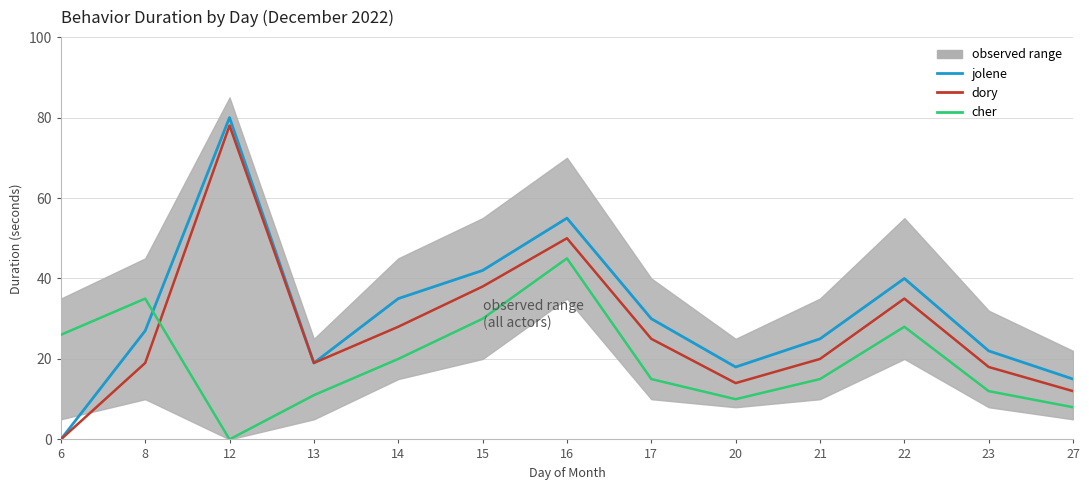

Is it true that cher equals 35 at 8?

True